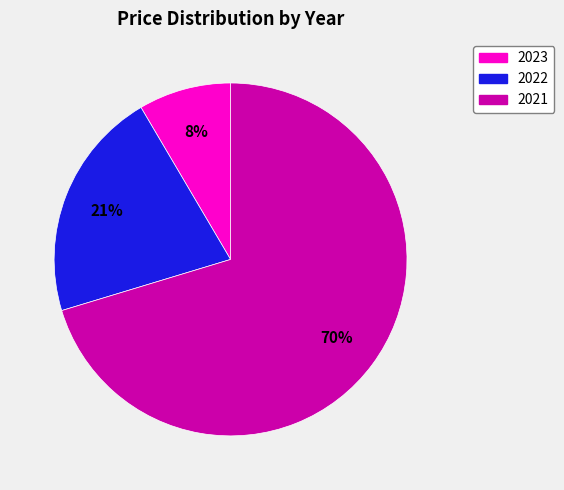

What percentage is the 2023 slice, to the nearest percent?

8%